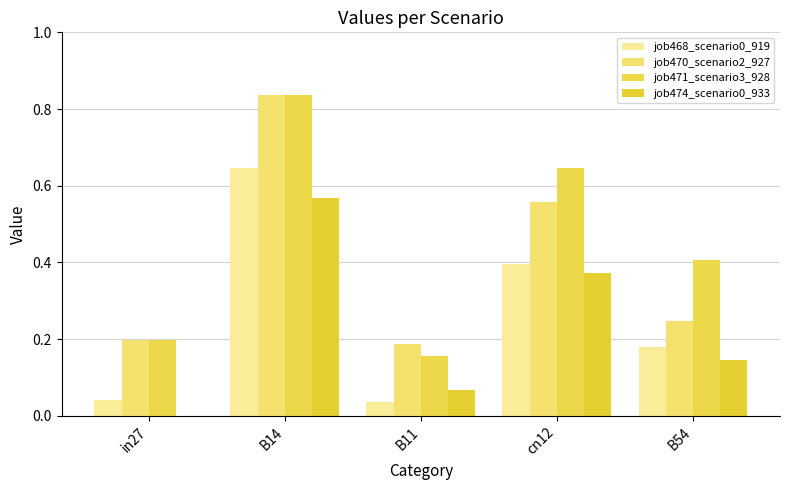

Is it true that job470_scenario2_927 equals 0.1 at B11?

False